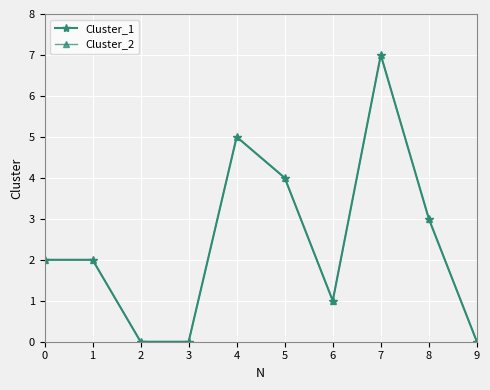

Is this an area chart (filled region under the line)?

No